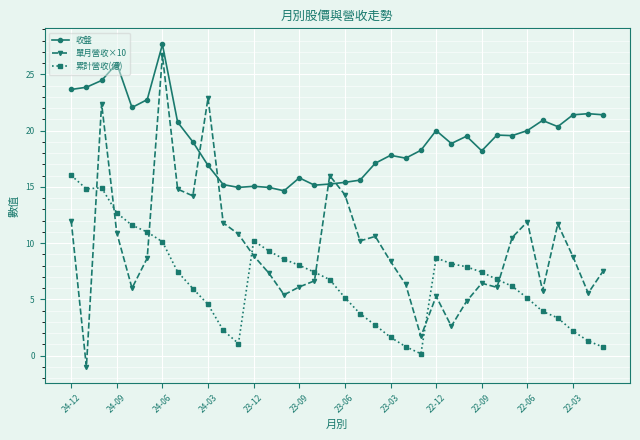

Which series has the widest spread of values?

單月營收×10